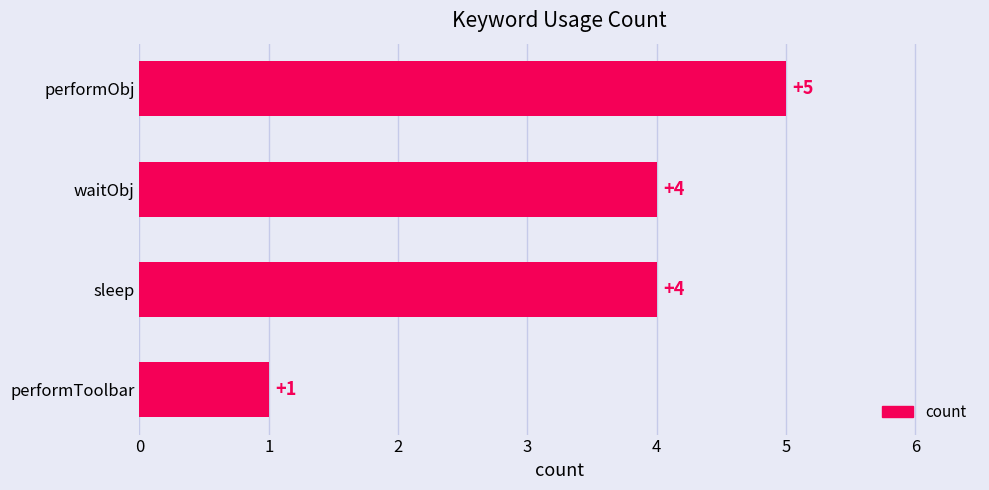

What is the difference between the maximum and minimum values?

4